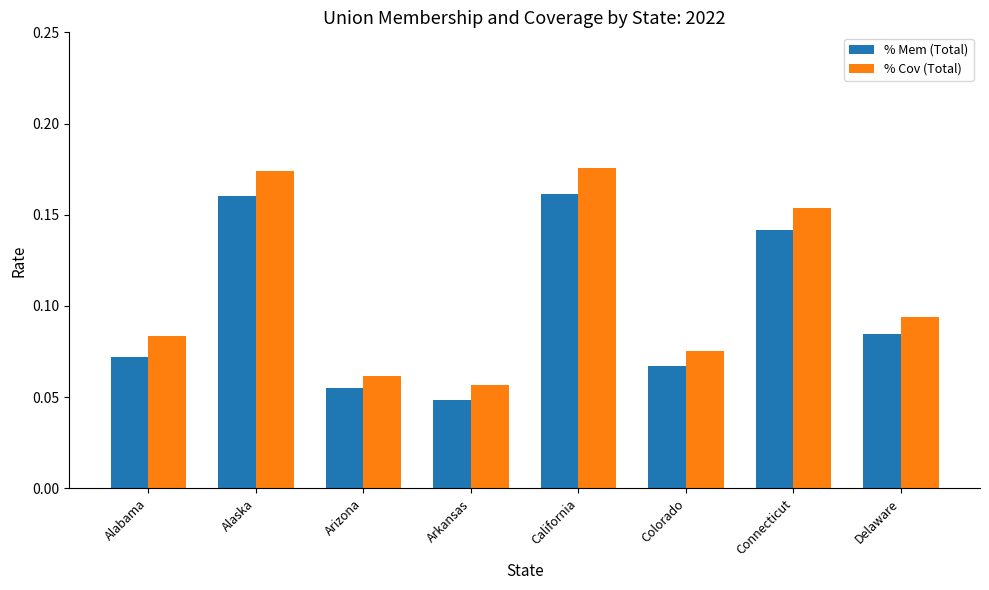

At which label is % Mem (Total) closest to 0?

Arkansas